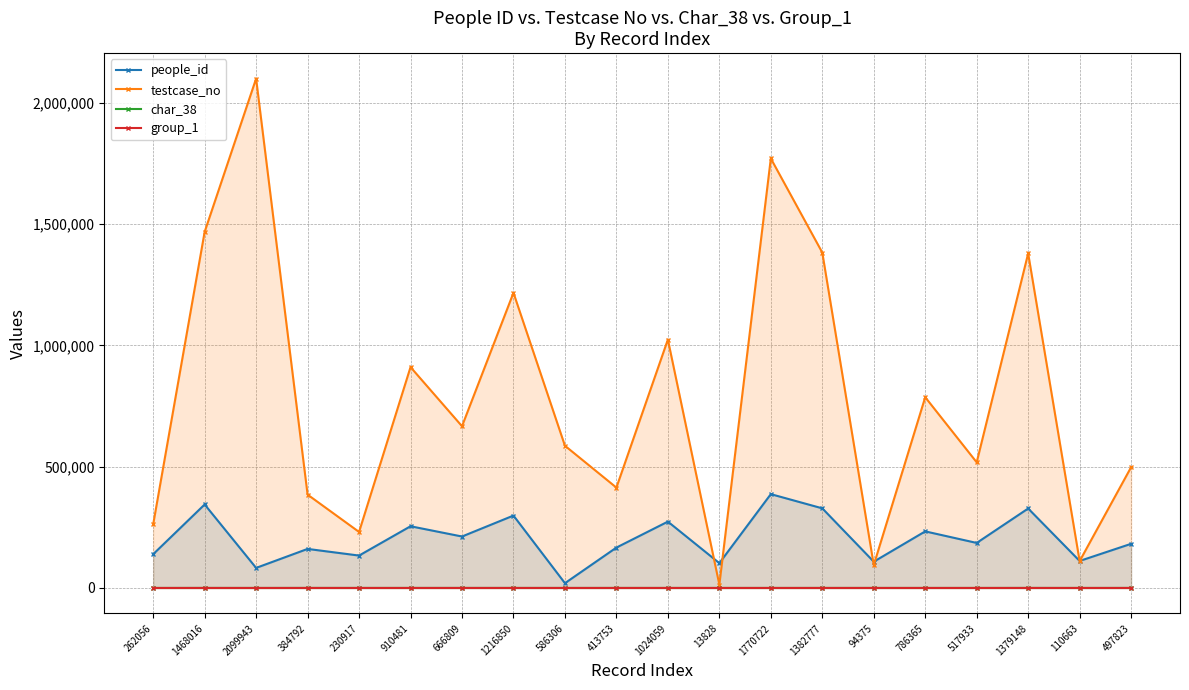

Between 497823 and 1382777, which is larger?

1382777